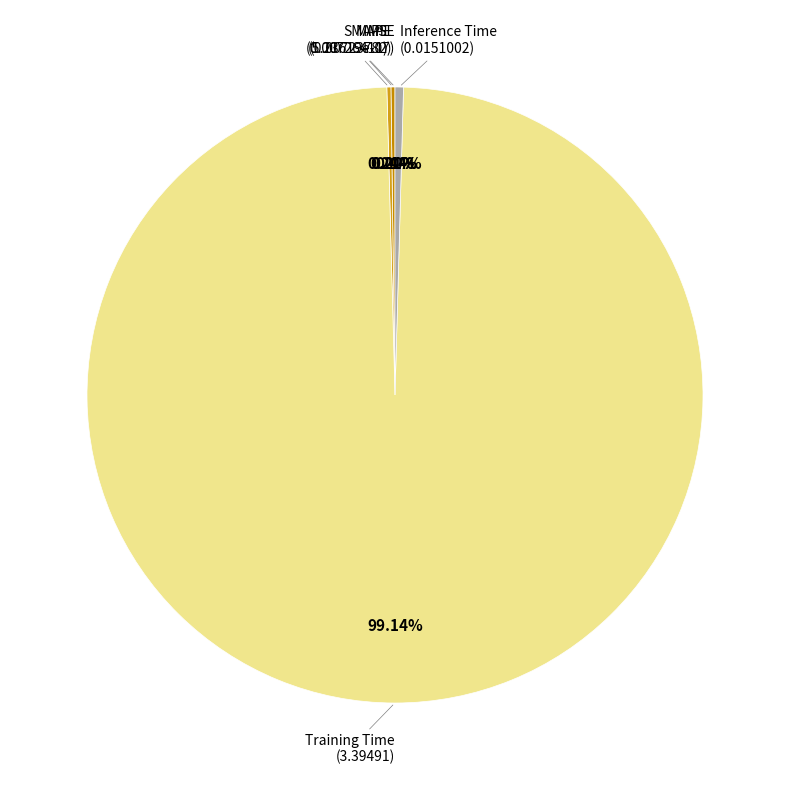

To the nearest percent, what is the average slice percentage?

20%